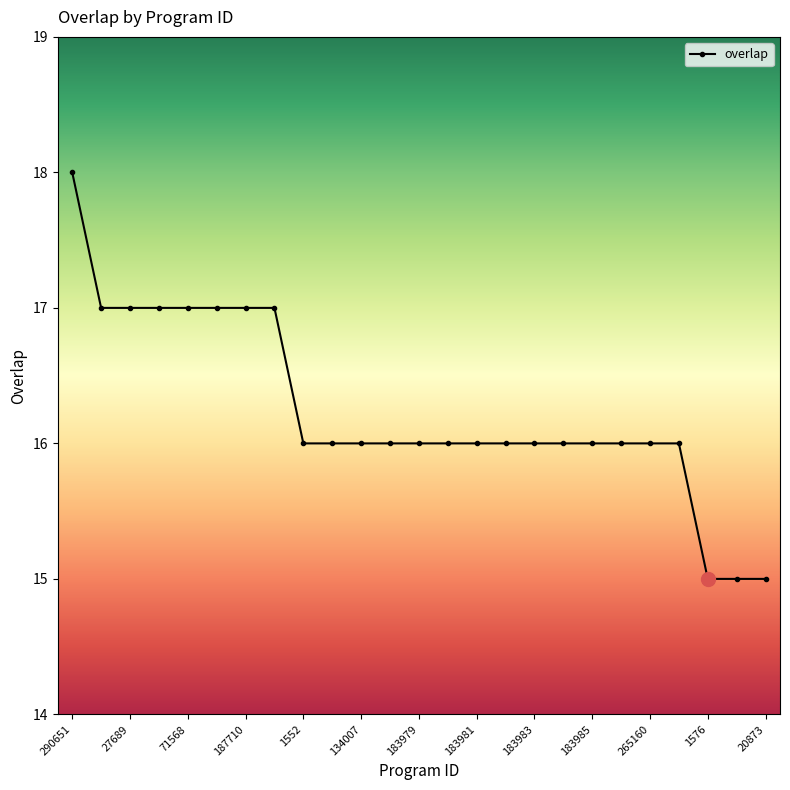

What is the value of the 14th point from the left?

16